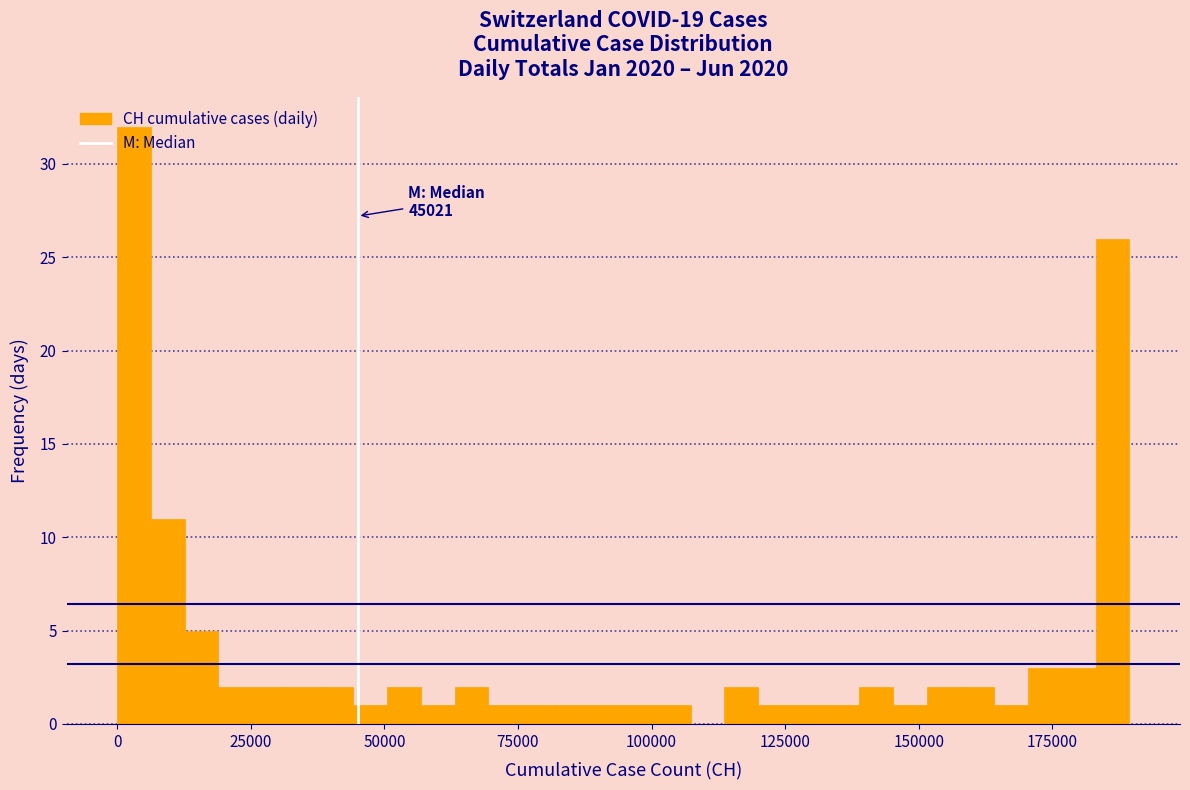

Read against the x-axis, roughly where is the centre of the tallest bar?

5000